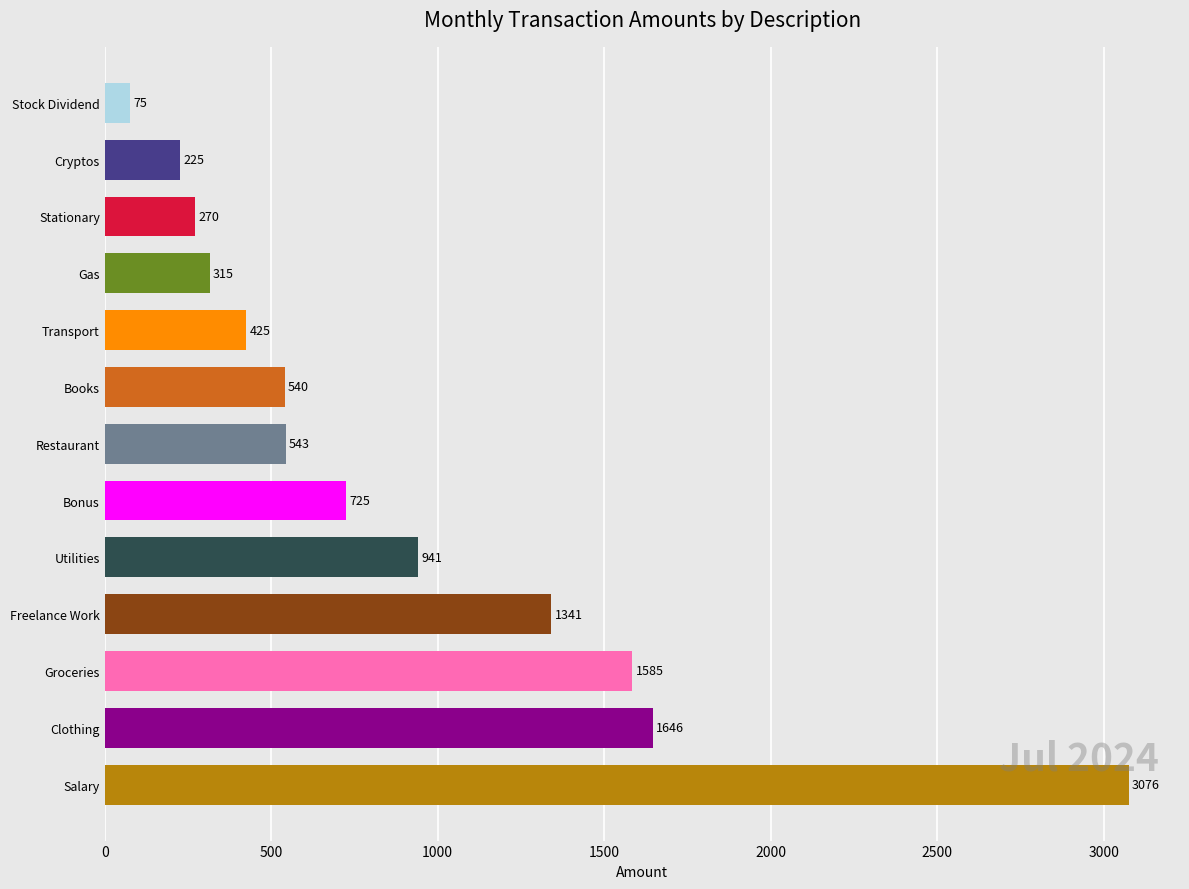

Count the number of categories in the chart.

13